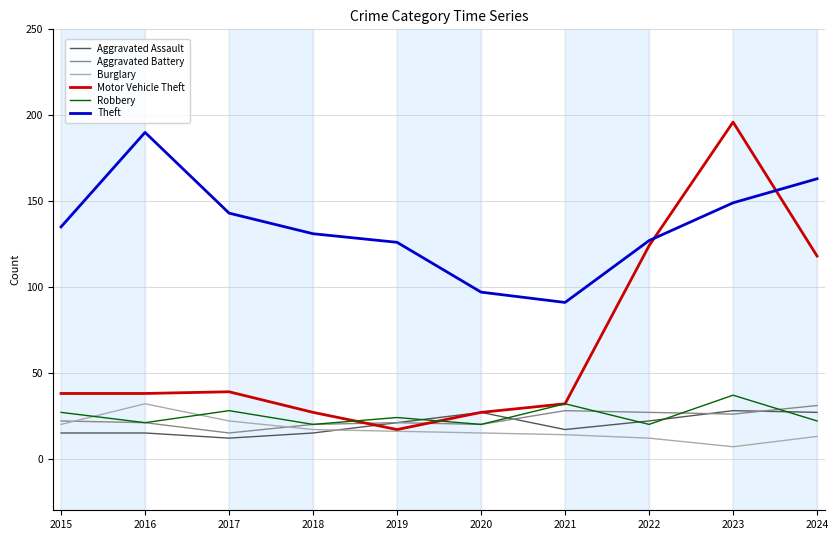

What is the greatest value displayed?

196